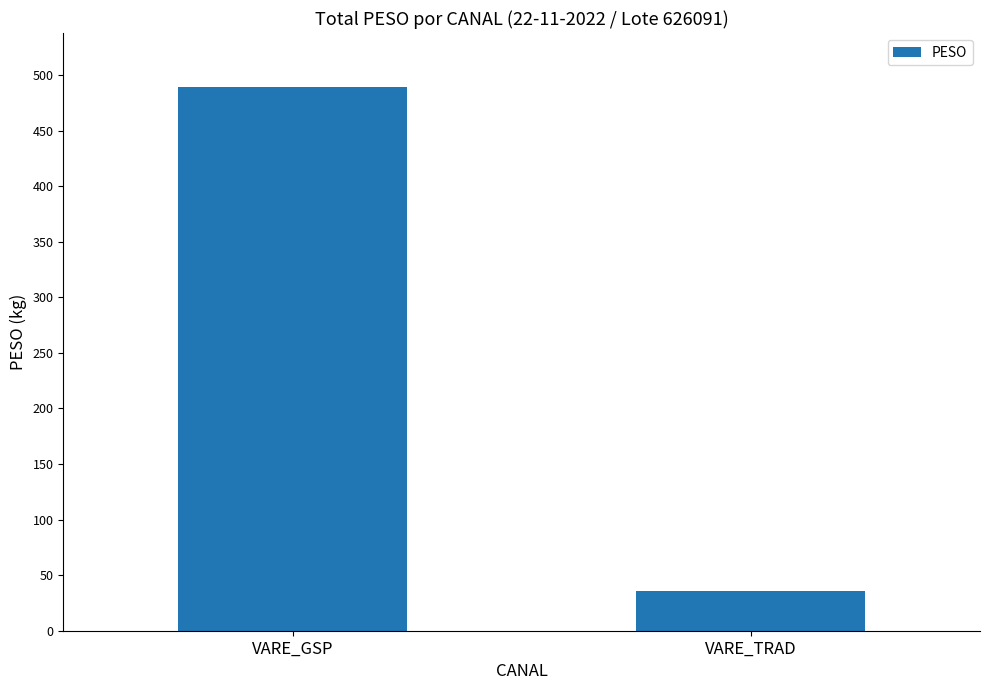

What position from the left is VARE_GSP?

1